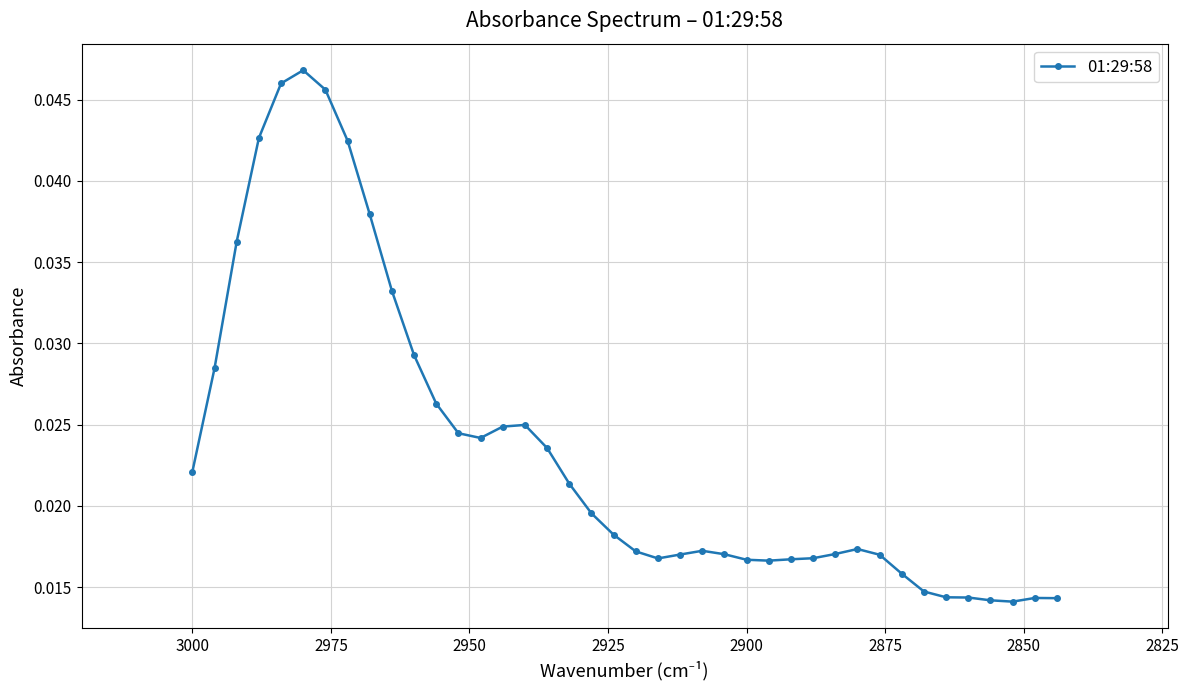

Count the values in the range 0 to 1.

40